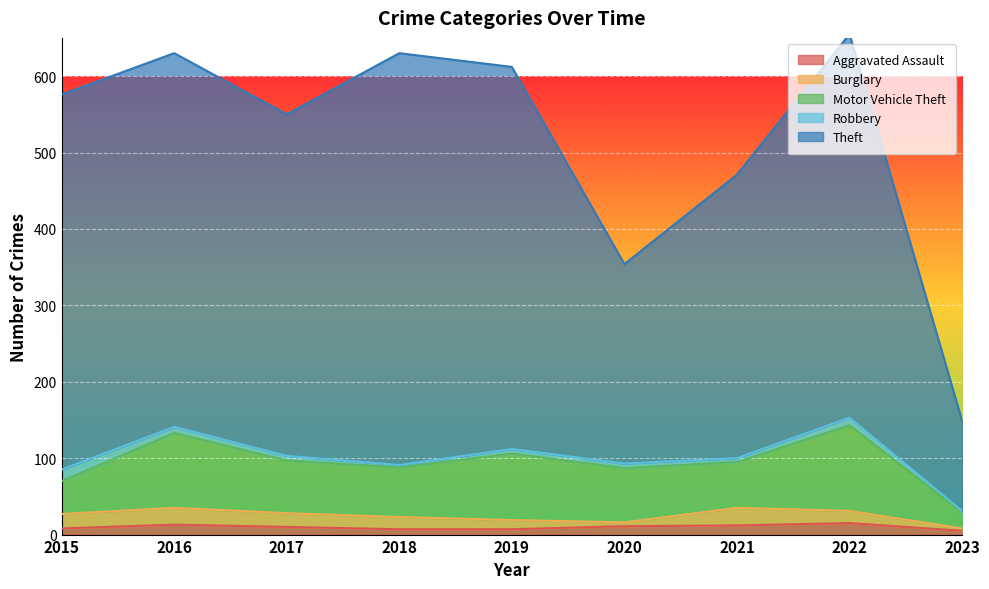

The Theft series shows 141 at 2019. True or false?

False